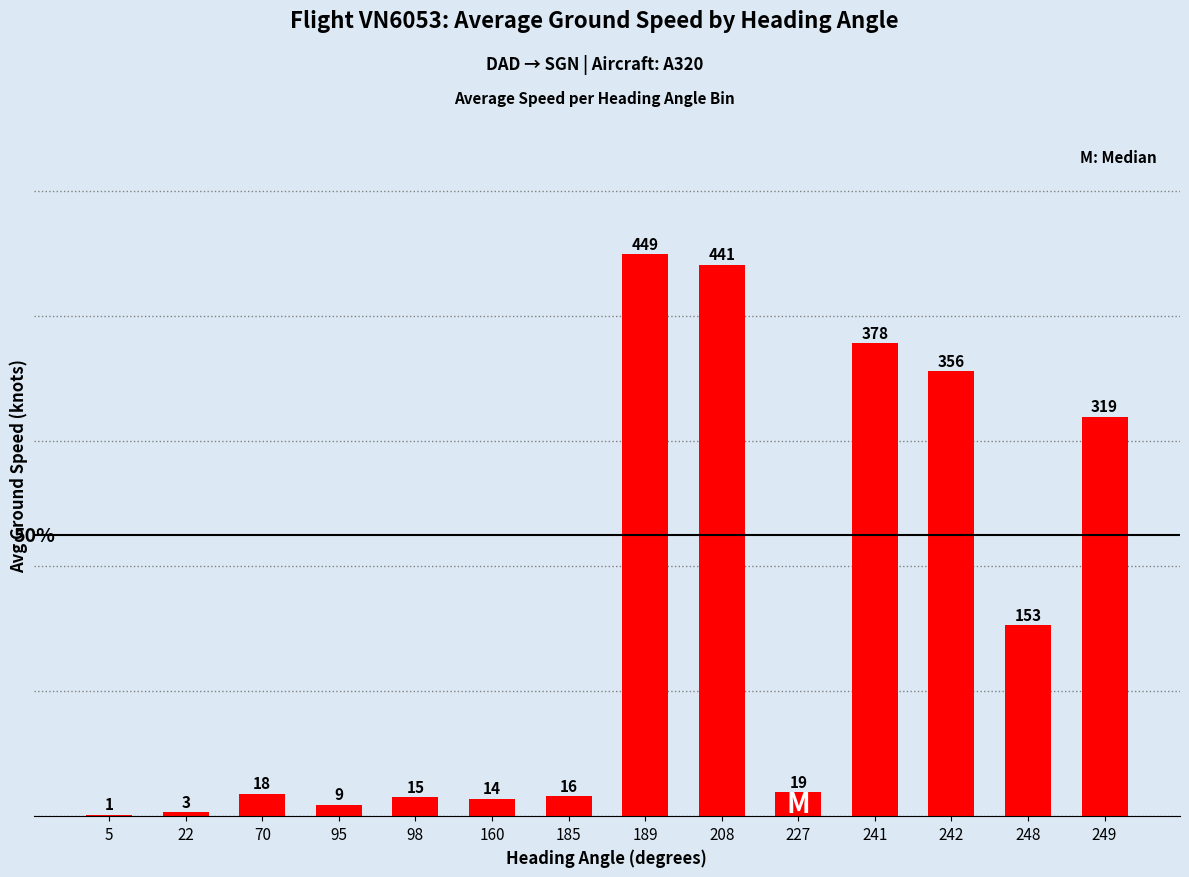

What is the greatest value displayed?

449.2